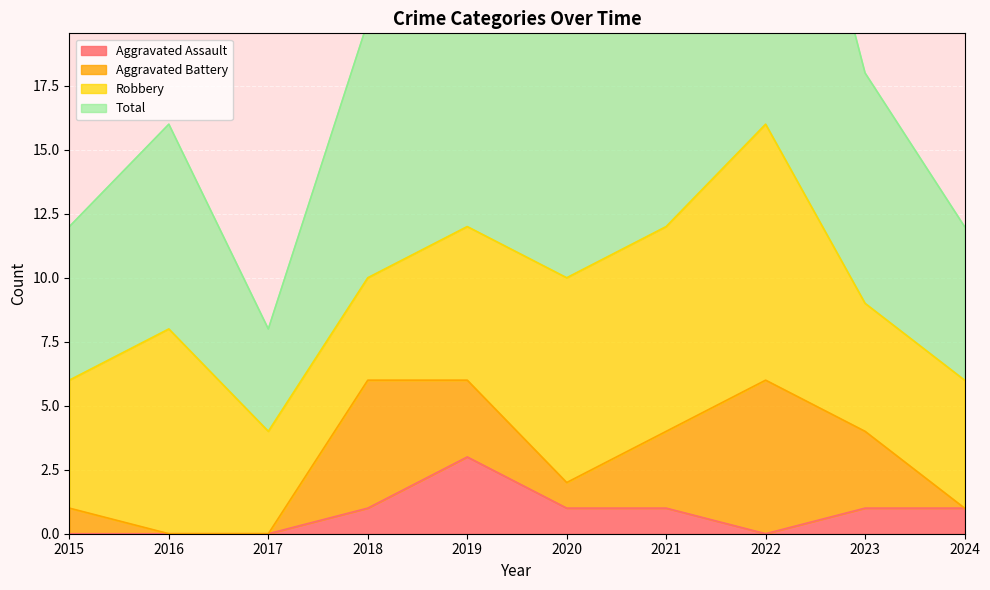

What is the difference between the highest and lowest values at 2022?

33